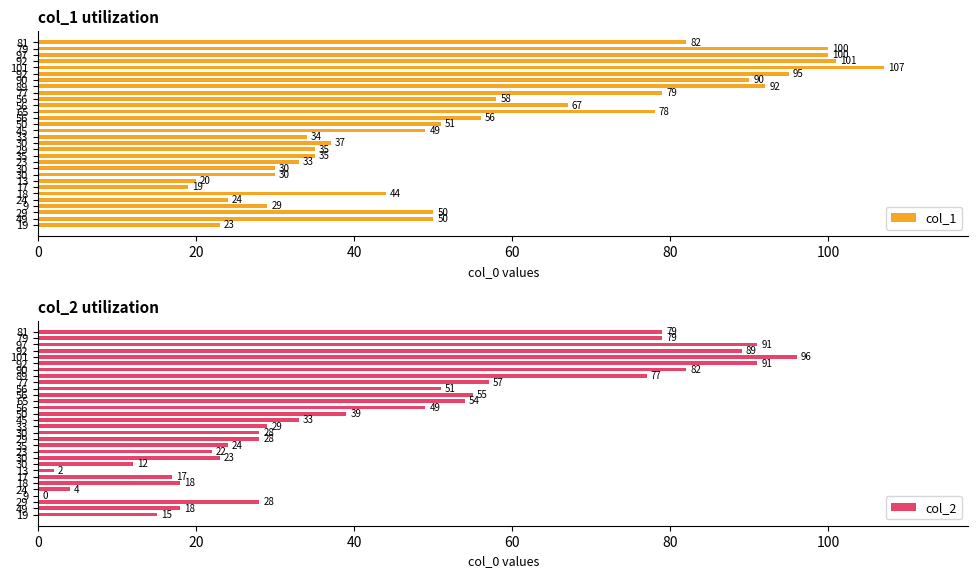

Which series has the largest total across all categories?

col_1